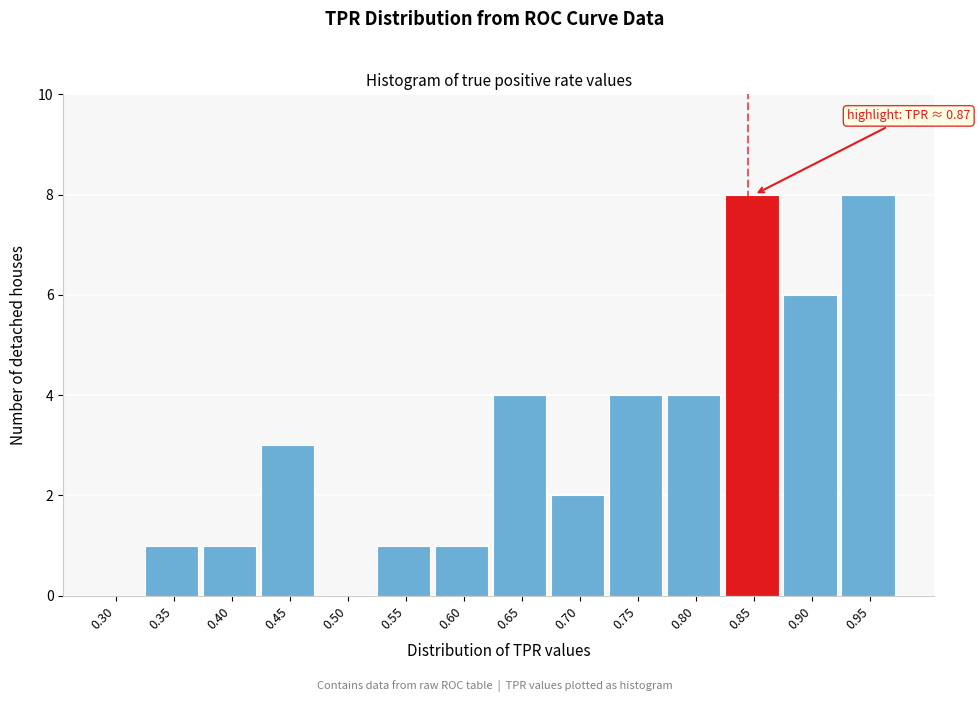

Reading left to right, list all the values displayed in this chart.

0.30=0	0.35=1	0.40=1	0.45=3	0.50=0	0.55=1	0.60=1	0.65=4	0.70=2	0.75=4	0.80=4	0.85=8	0.90=6	0.95=8